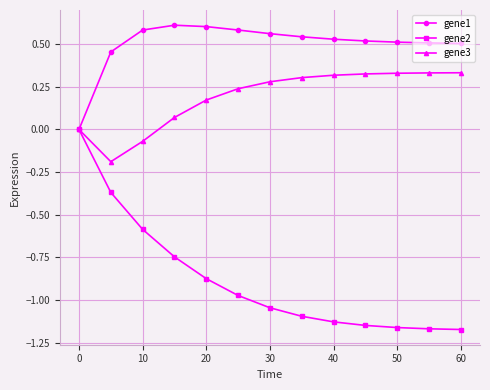

Which series has the largest total across all categories?

gene1